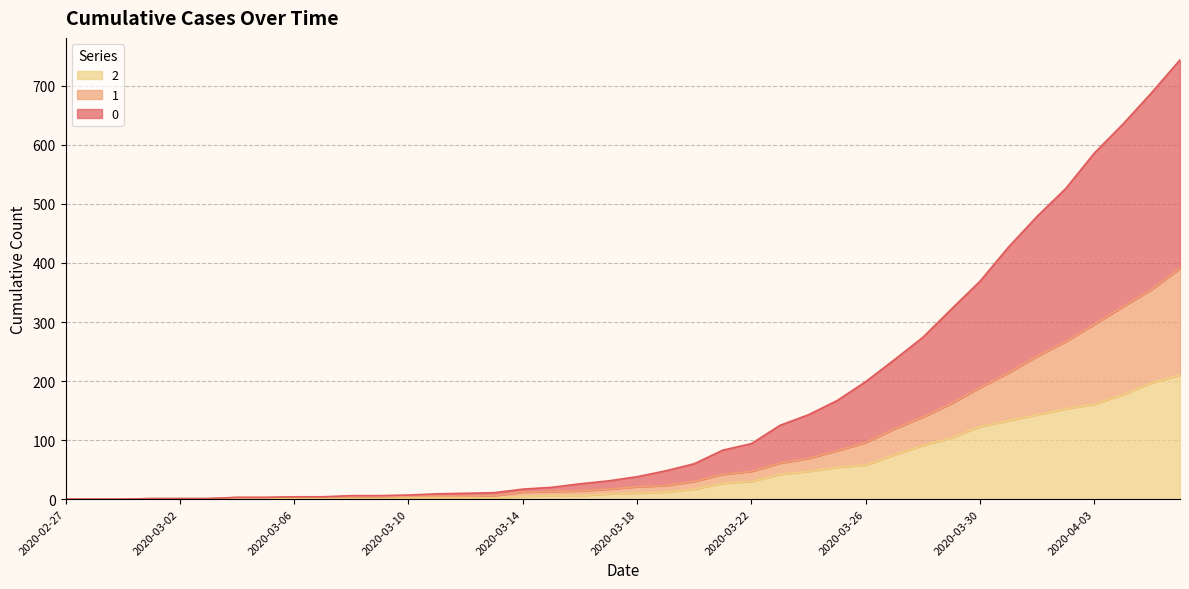

What is the difference between the maximum and second lowest values in the 0 series?

744